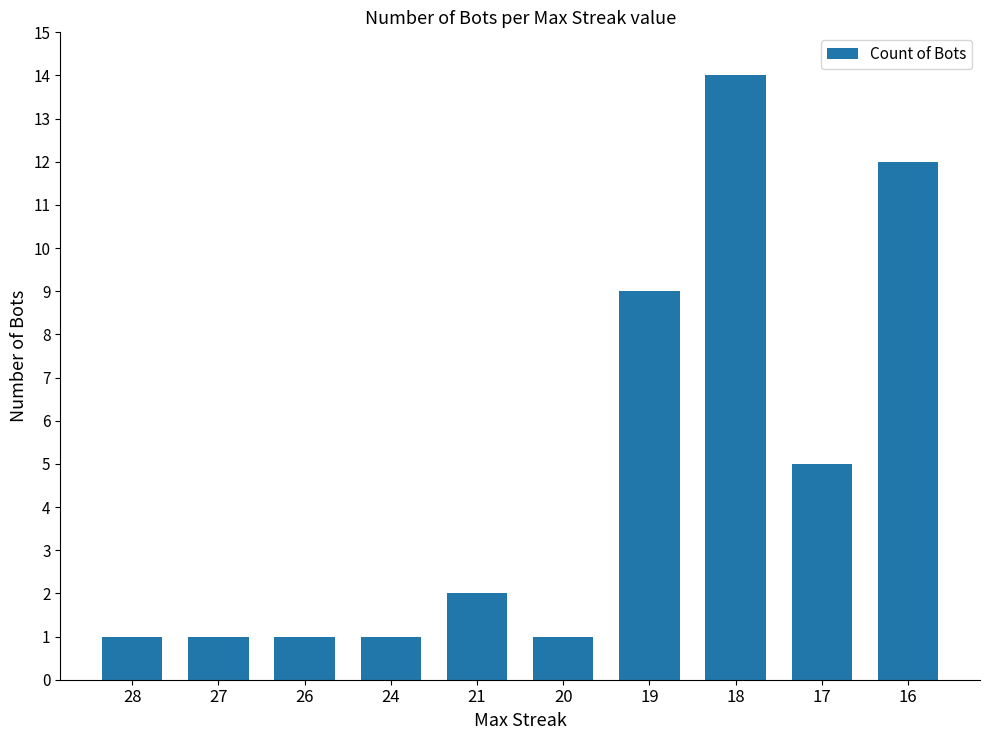

Reading left to right, what are all the values shown in this chart?

28=1	27=1	26=1	24=1	21=2	20=1	19=9	18=14	17=5	16=12